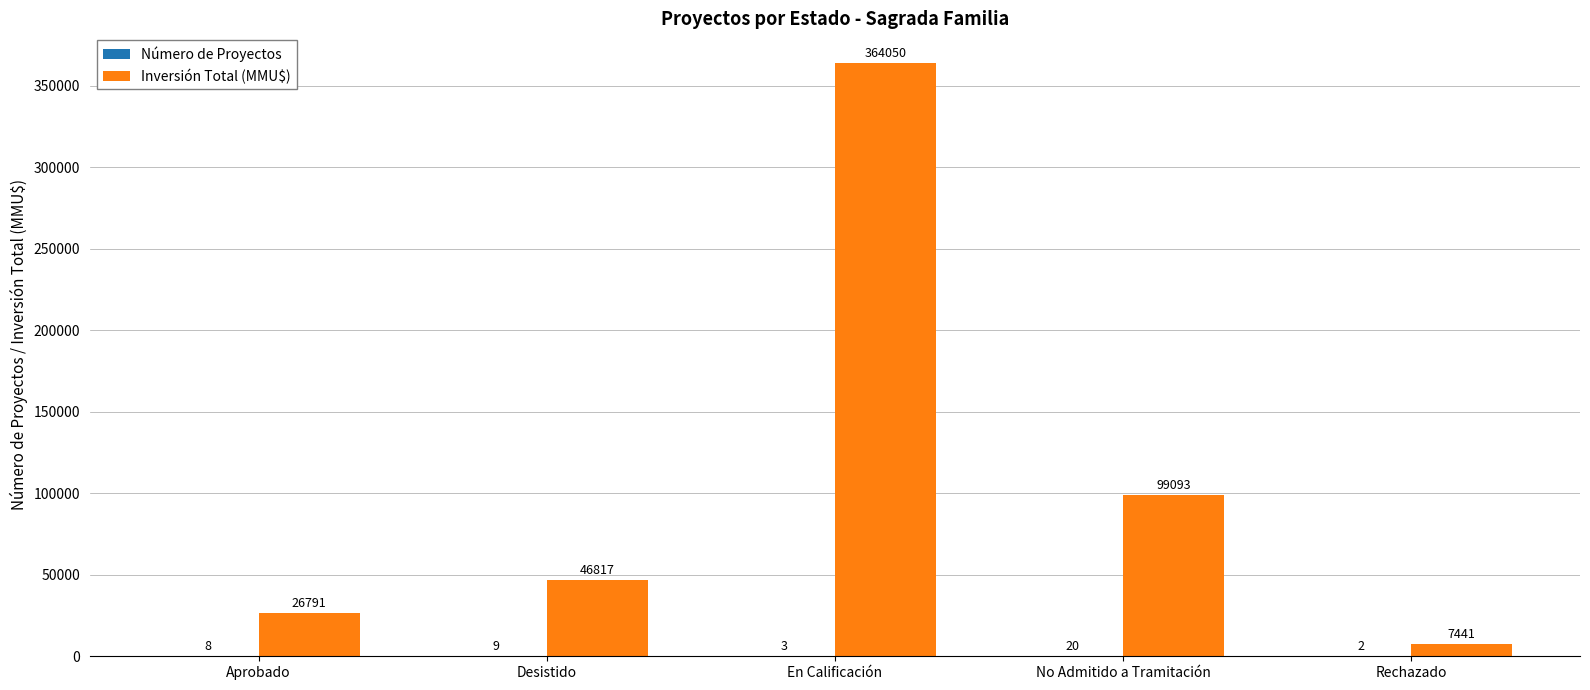

How many series are shown in this chart?

2